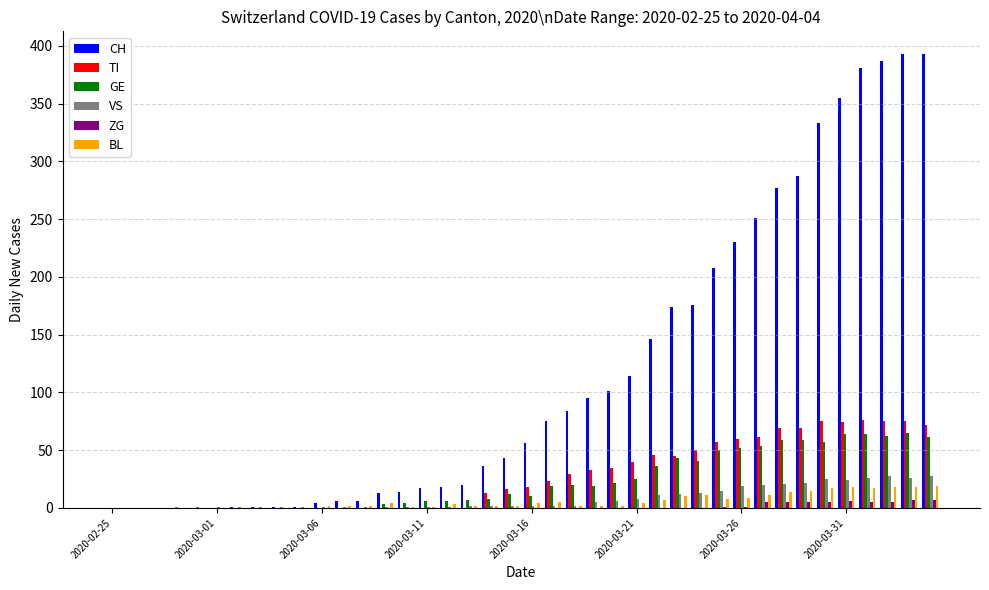

Which series has the largest total across all categories?

CH